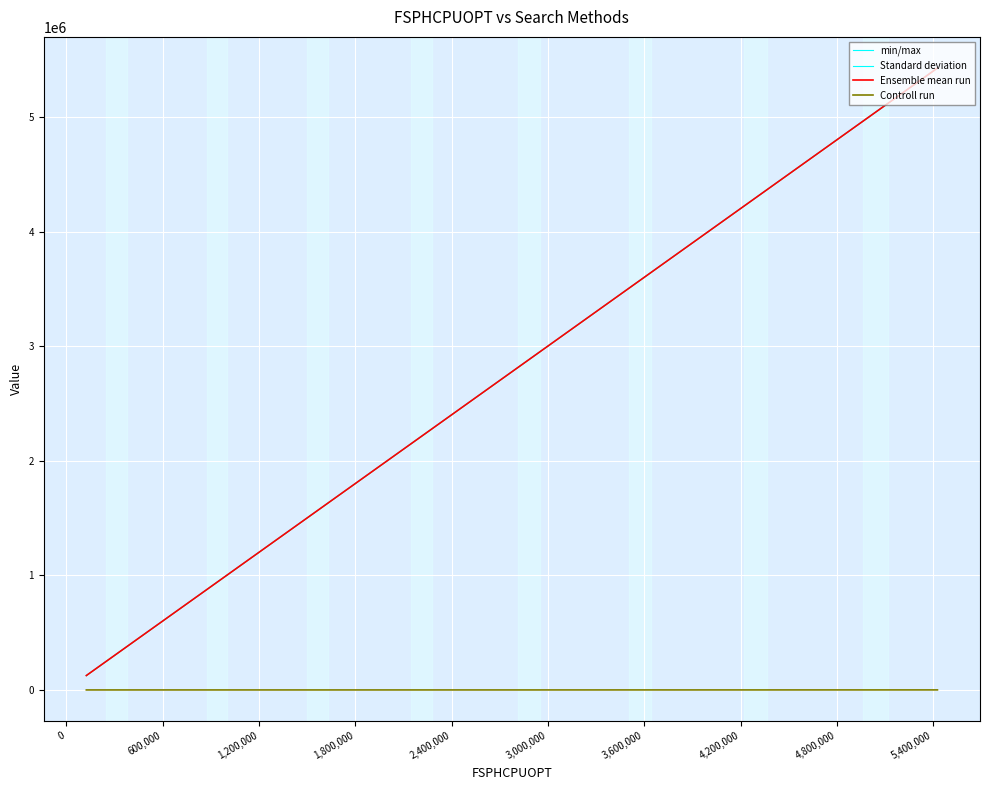

True or false: Ensemble mean run and Controll run cross at least once.

False